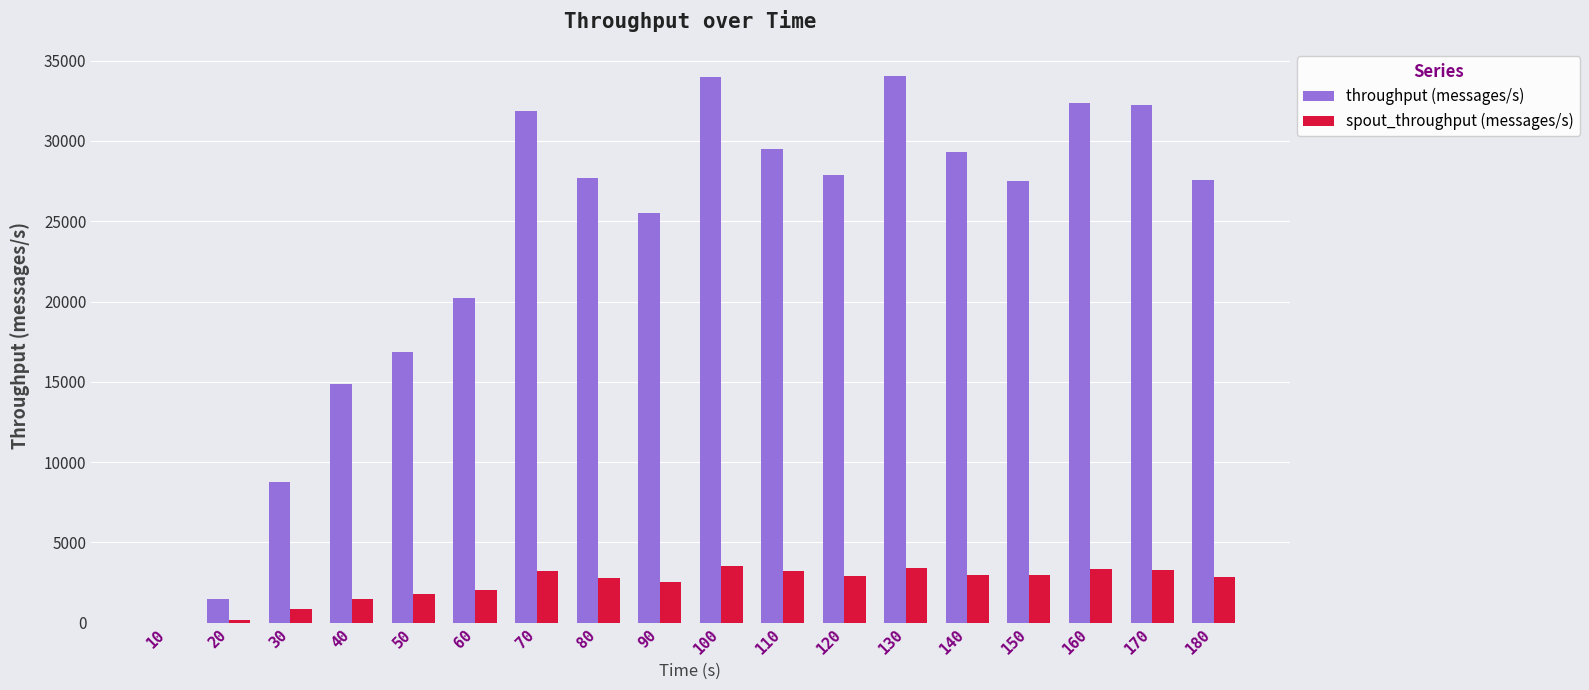

What is the total value across all series at 20?

1620